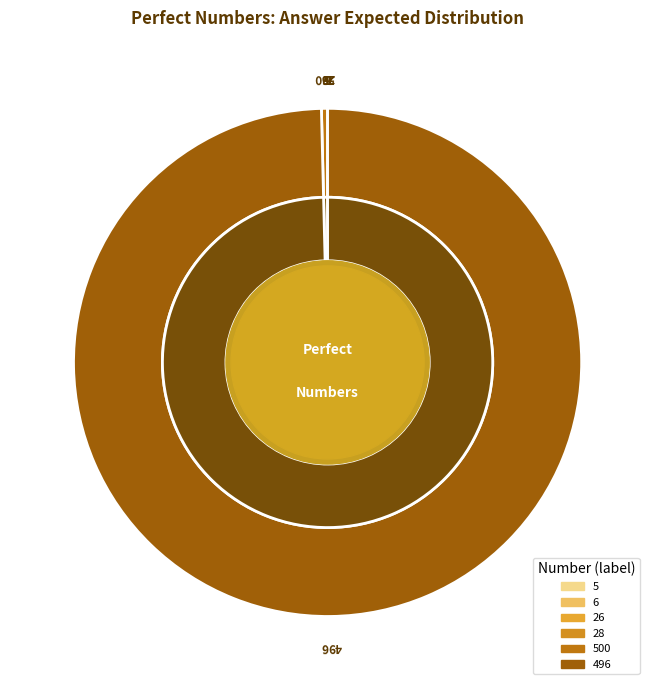

Between 6 and 5, which is larger?

6